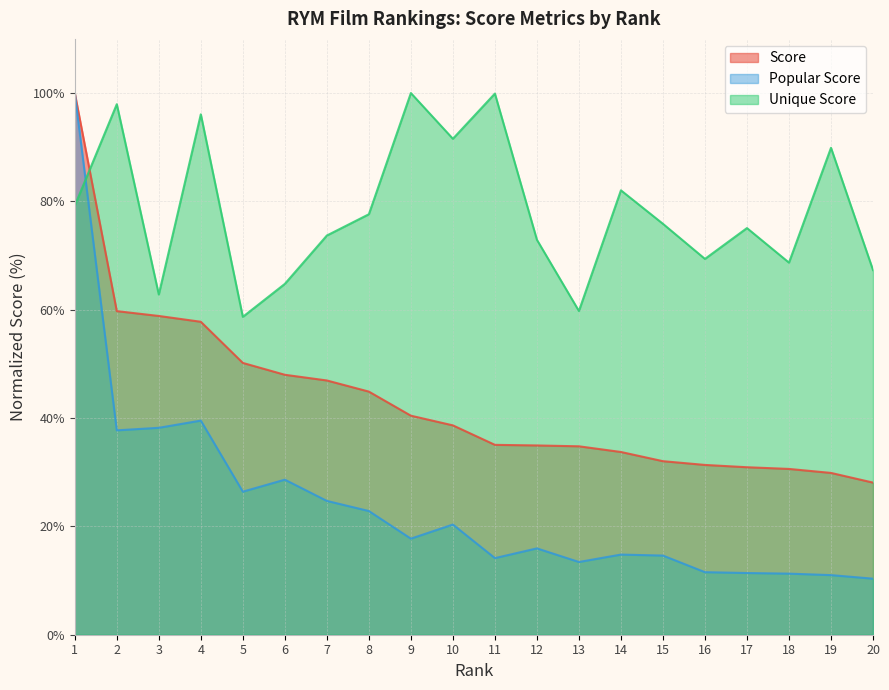

List the series in order of their overall mean, highest first.

Unique Score, Score, Popular Score